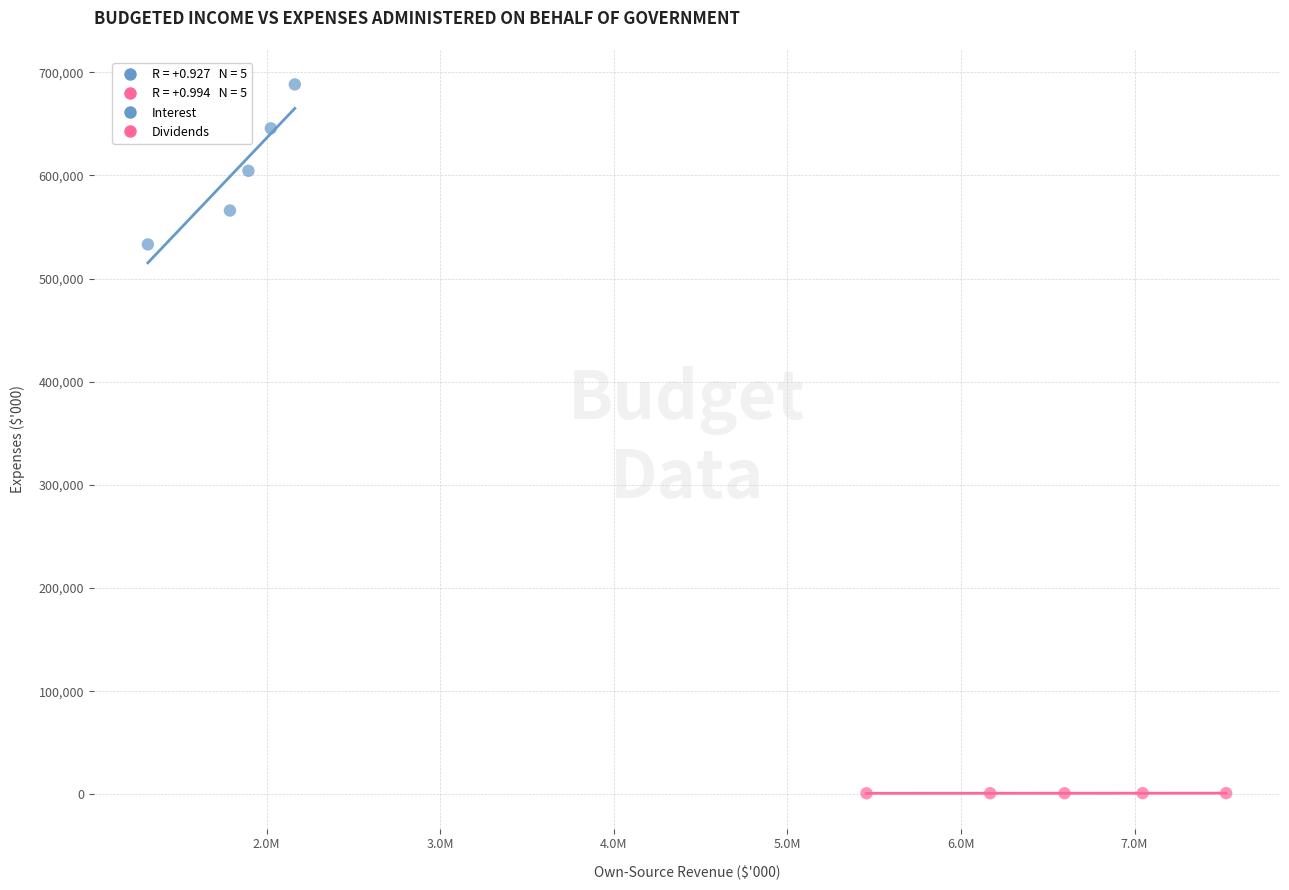

Which series reaches the maximum Y coordinate?

Interest